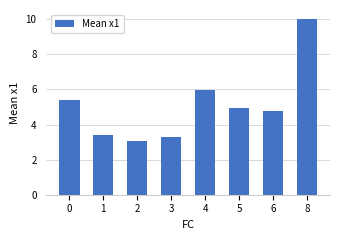

Reading right to left, transcribe all the data shown in this chart.

10.0	4.8	4.9	6.0	3.3	3.1	3.4	5.4